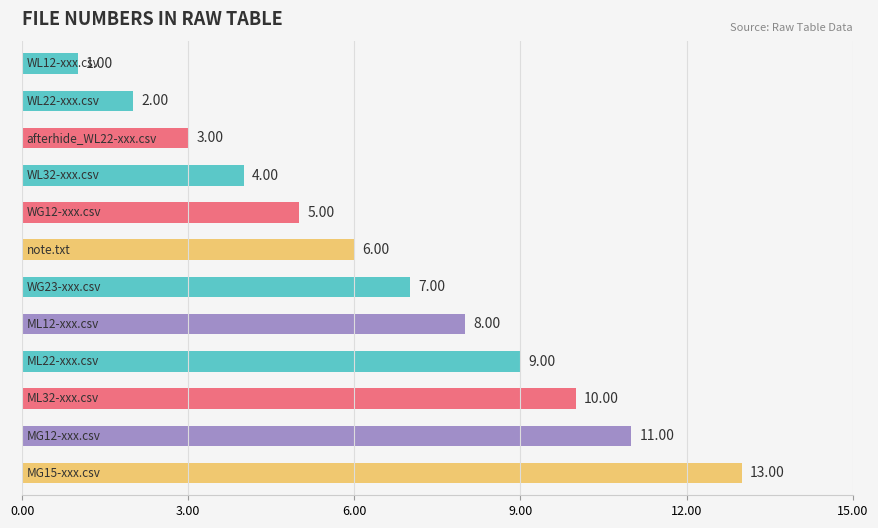

What is the sum of all values?

79